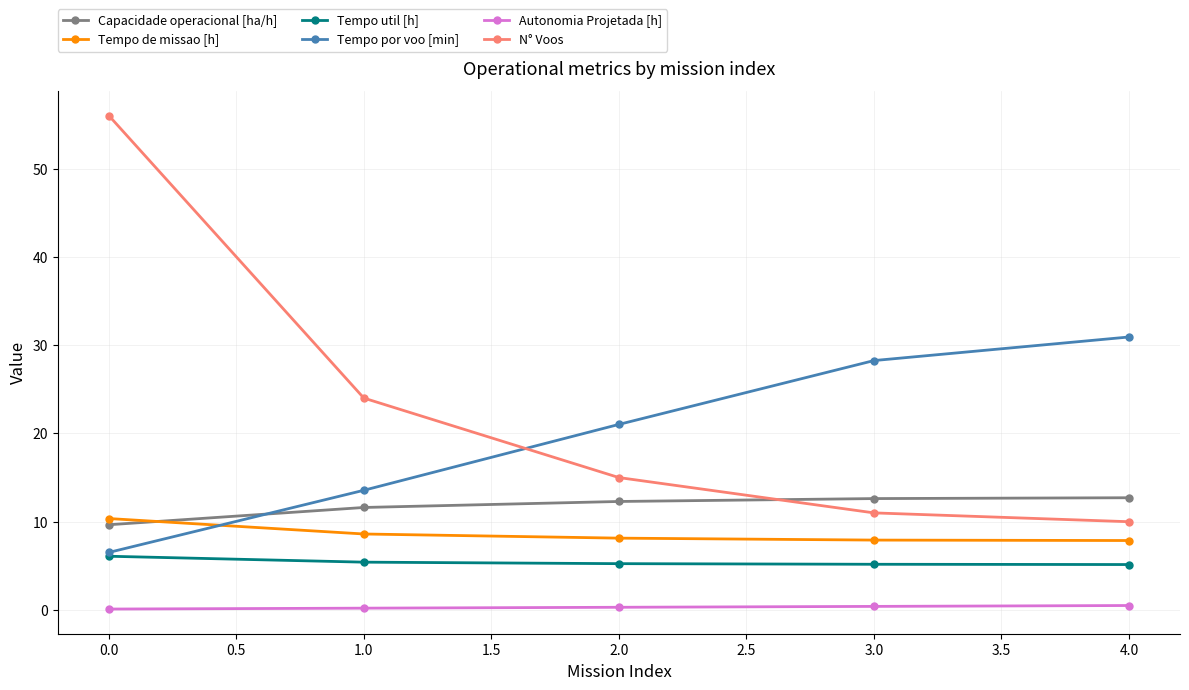

True or false: Autonomia Projetada [h] and Tempo de missao [h] cross at least once.

False